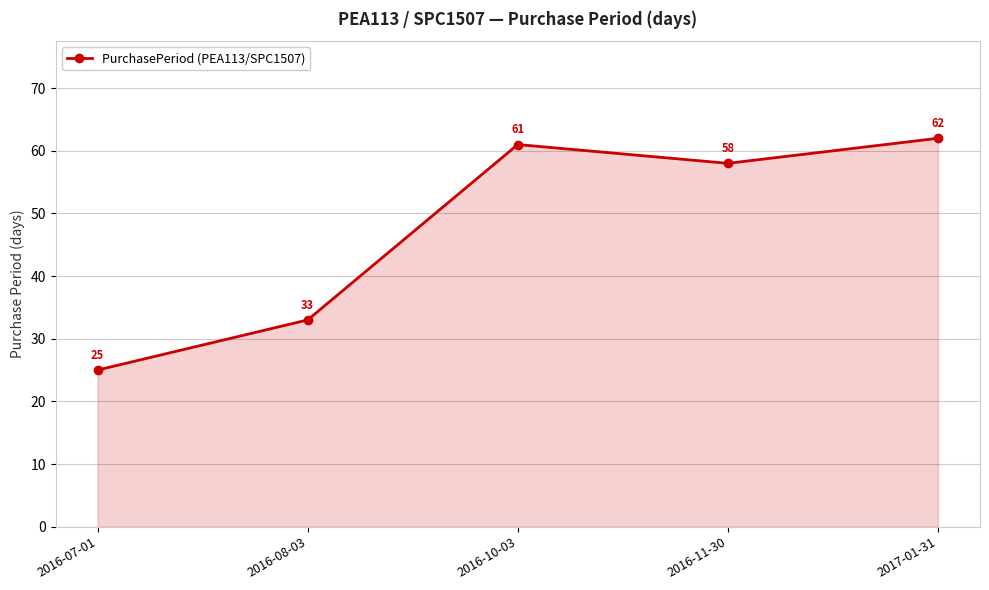

How many categories are shown in the chart?

5